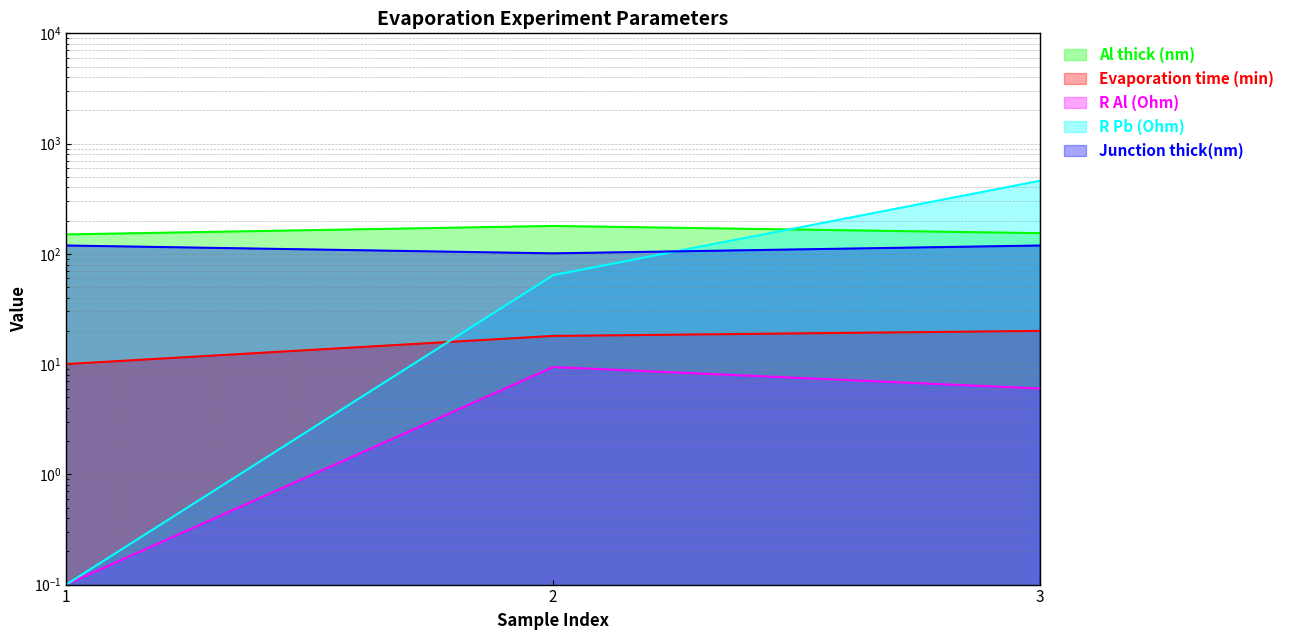

At which label is R Pb (Ohm) closest to 230?

2